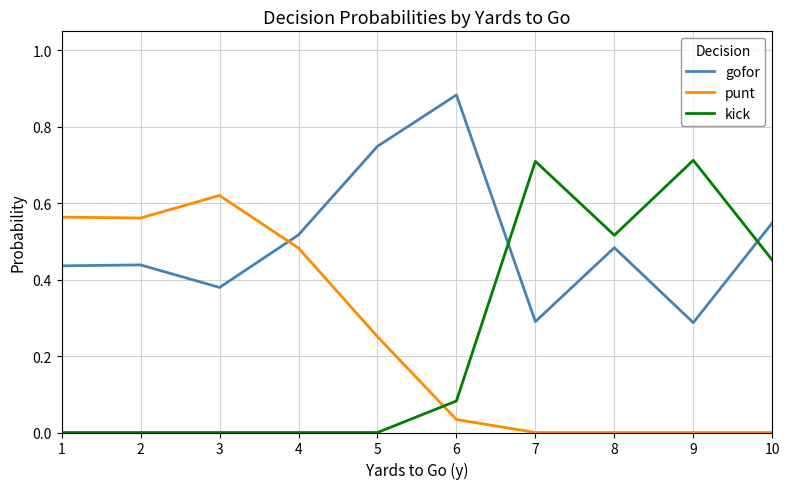

Which category has the highest value in the punt series?

3